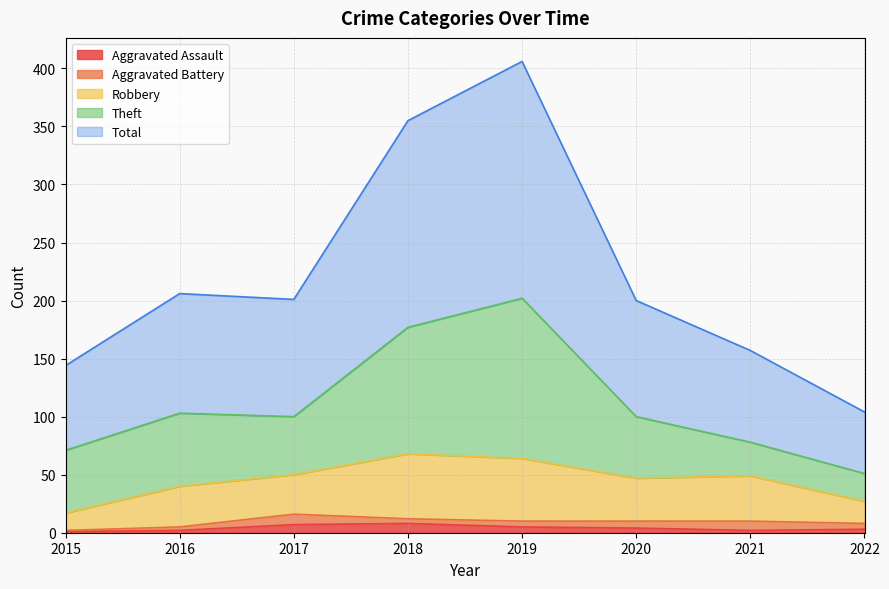

What is the maximum value shown in the chart?

204